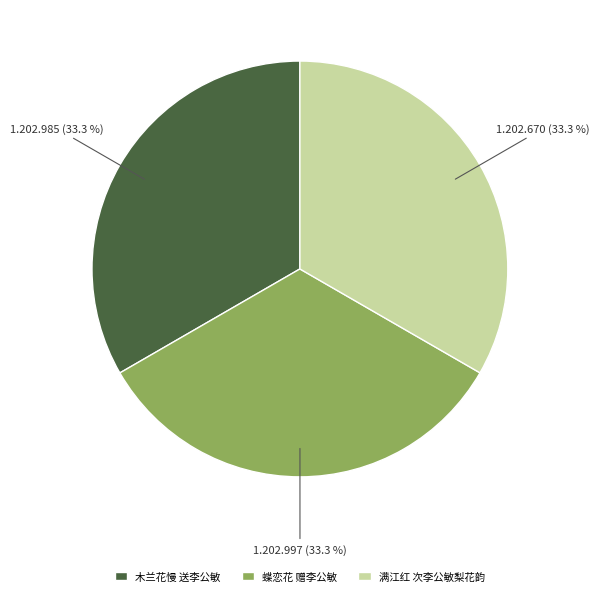

What is the ratio of the value at 满江红 次李公敏梨花韵 to the value at 木兰花慢 送李公敏?

1.0